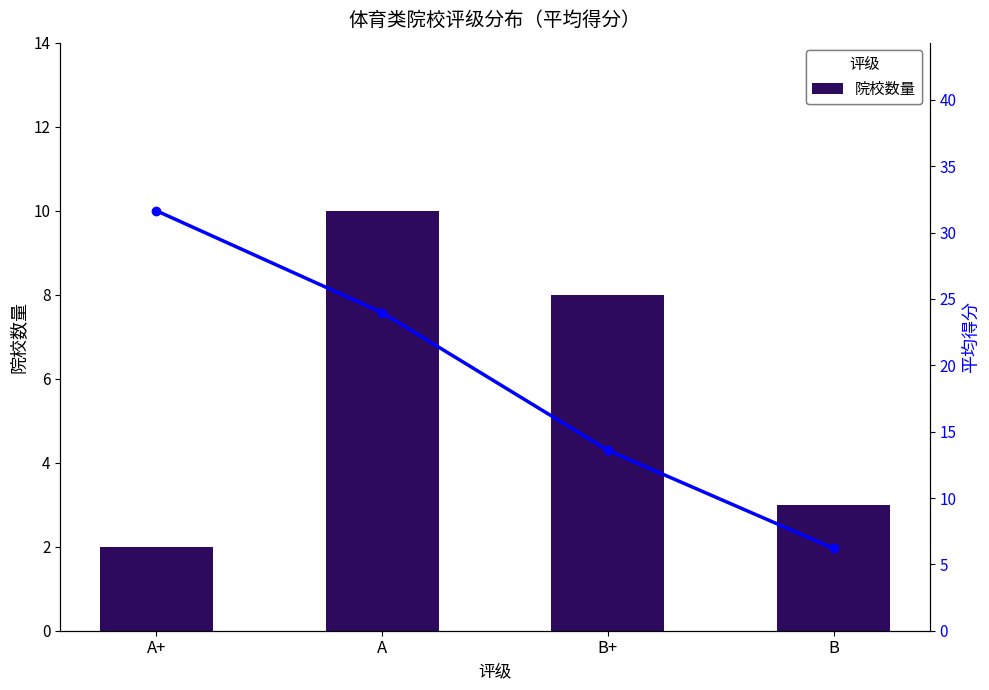

What value does the 院校数量 series have at B+?

8